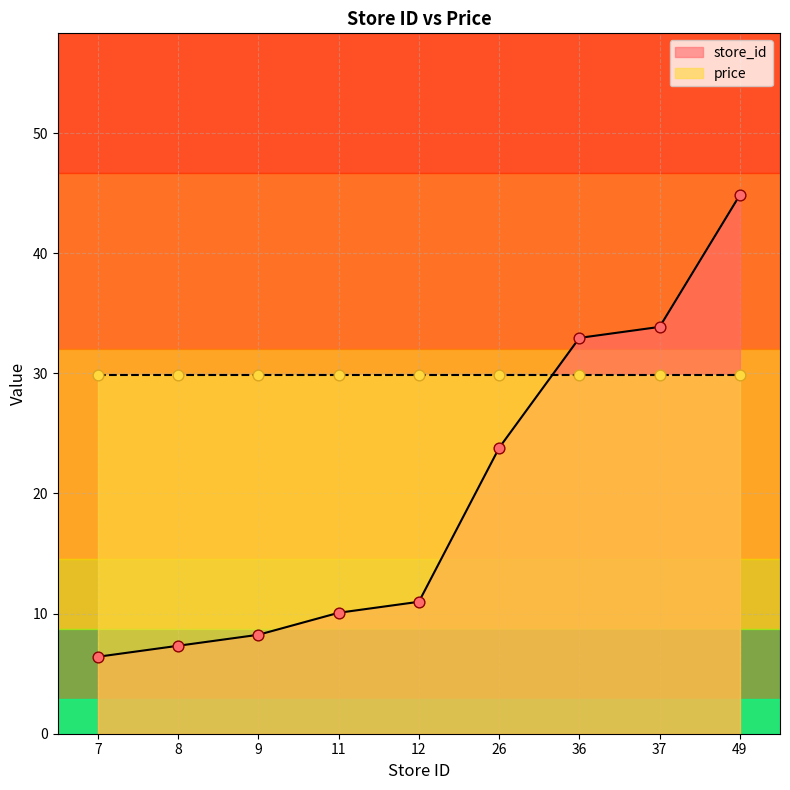

What is the ratio of the value at 9 to the value at 49?

0.2